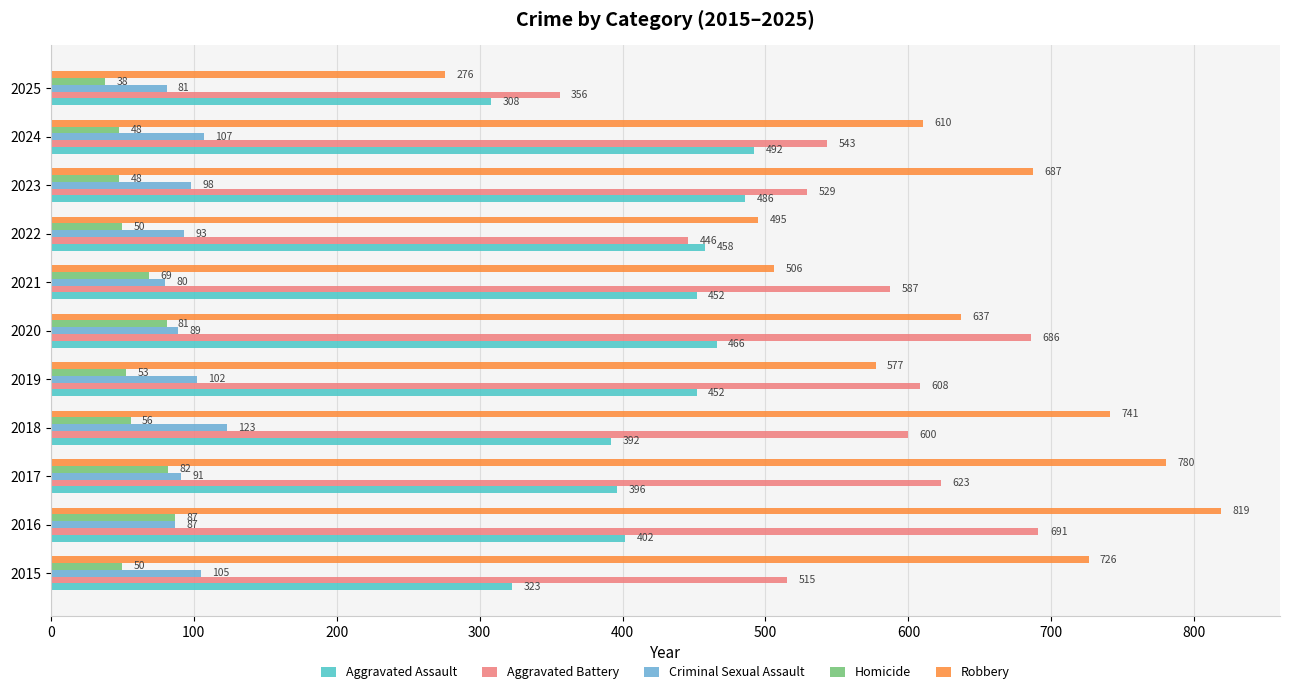

Rank the categories by Robbery value from lowest to highest.

2025, 2022, 2021, 2019, 2024, 2020, 2023, 2015, 2018, 2017, 2016